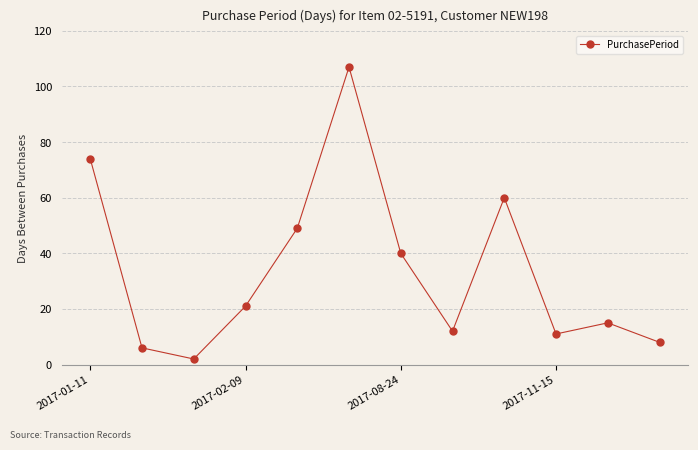

Reading left to right, transcribe all the data shown in this chart.

74	6	2	21	49	107	40	12	60	11	15	8